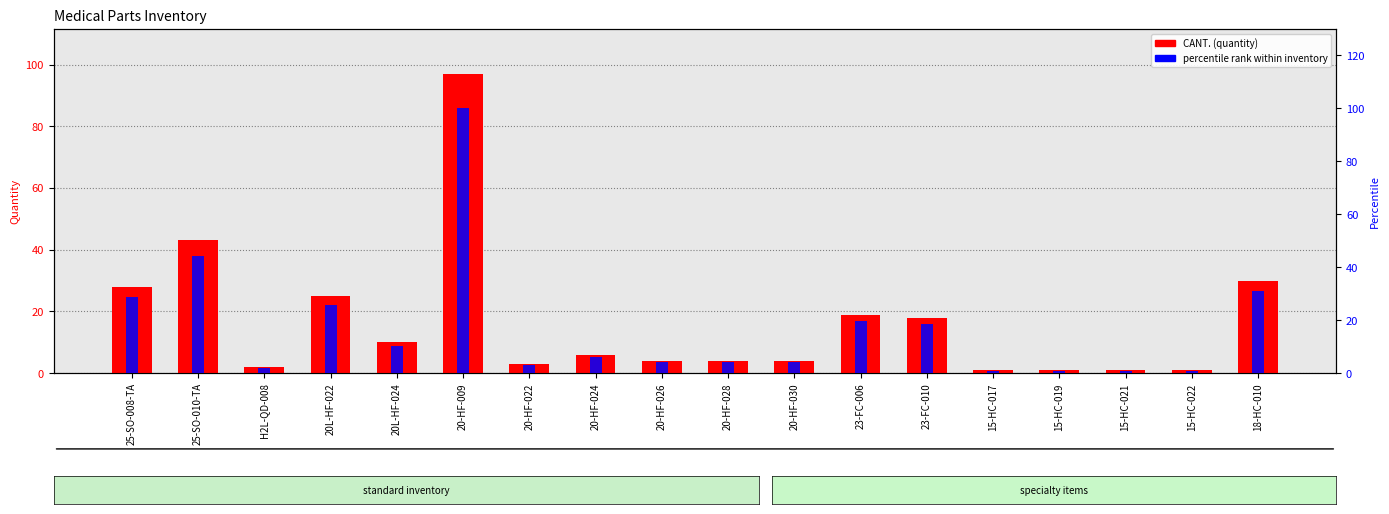

Which category has the lowest value in the percentile rank within inventory series?

15-HC-017